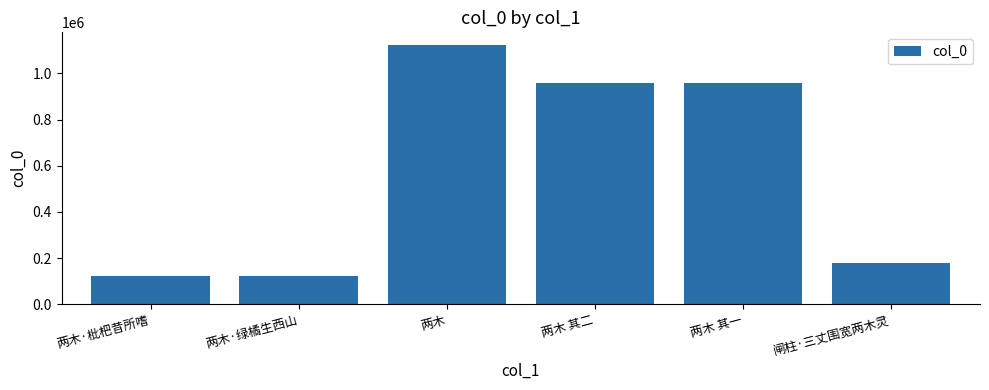

What is the average value?

576625